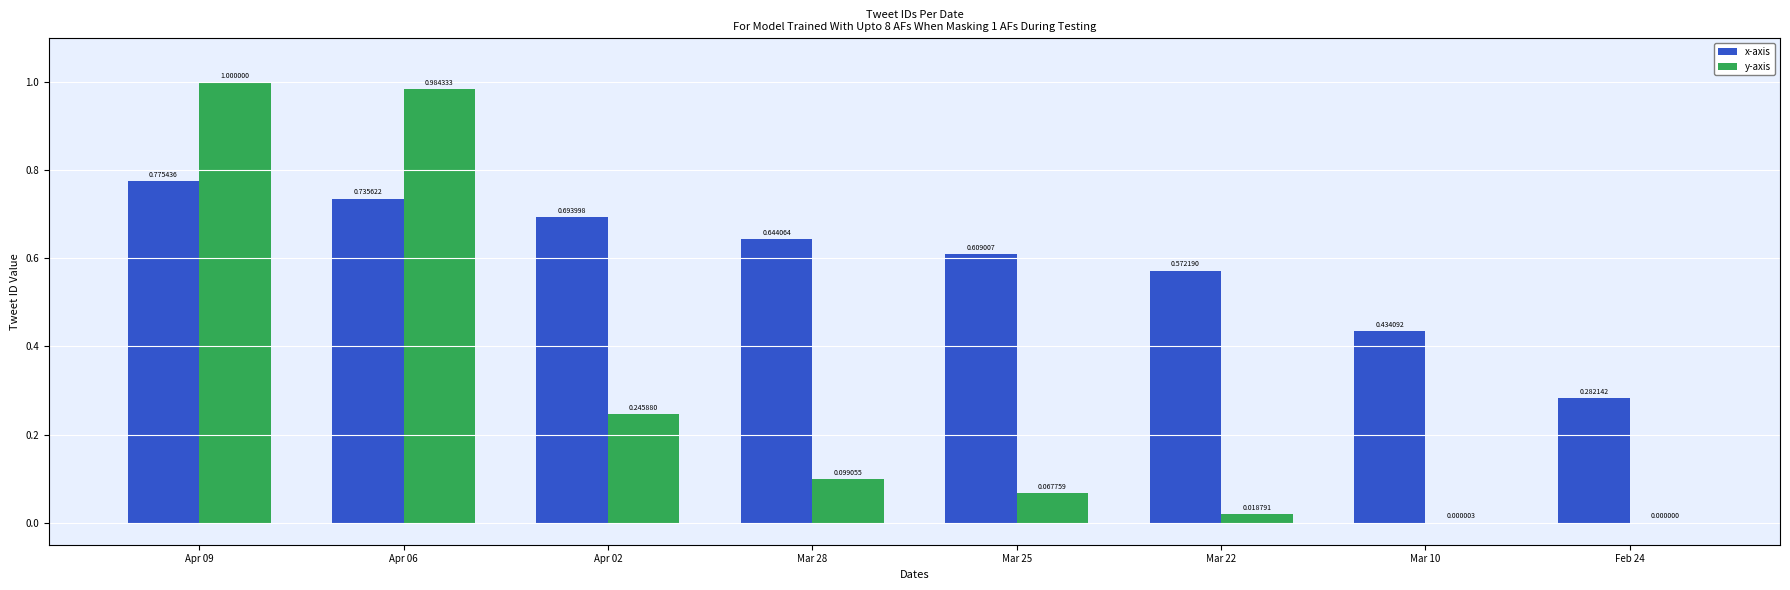

Does the chart contain stacked bars?

No